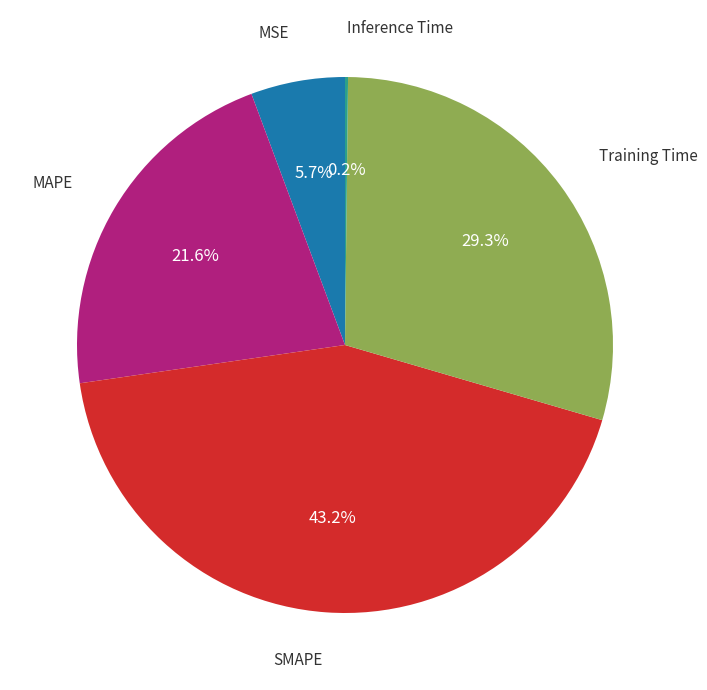

Is there any slice that represents more than half of the pie?

No